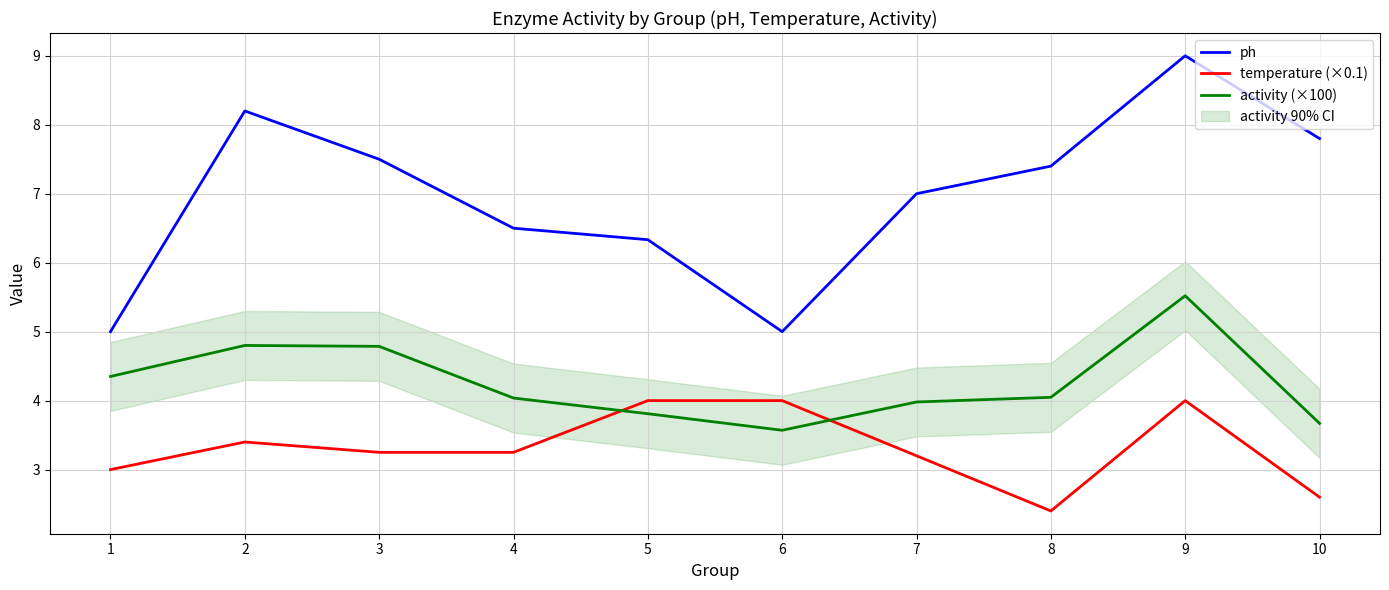

What is the value of the ph point at the 10th from the left?

7.8